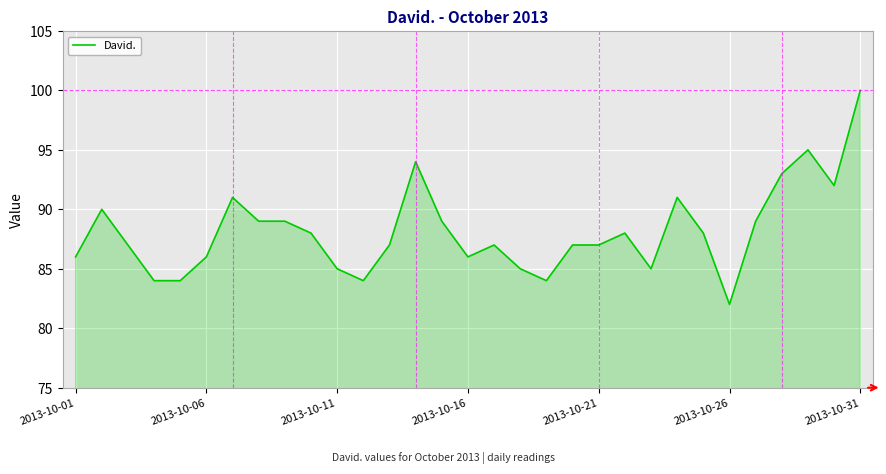

True or false: the data has more than 2 interior local peaks.

True